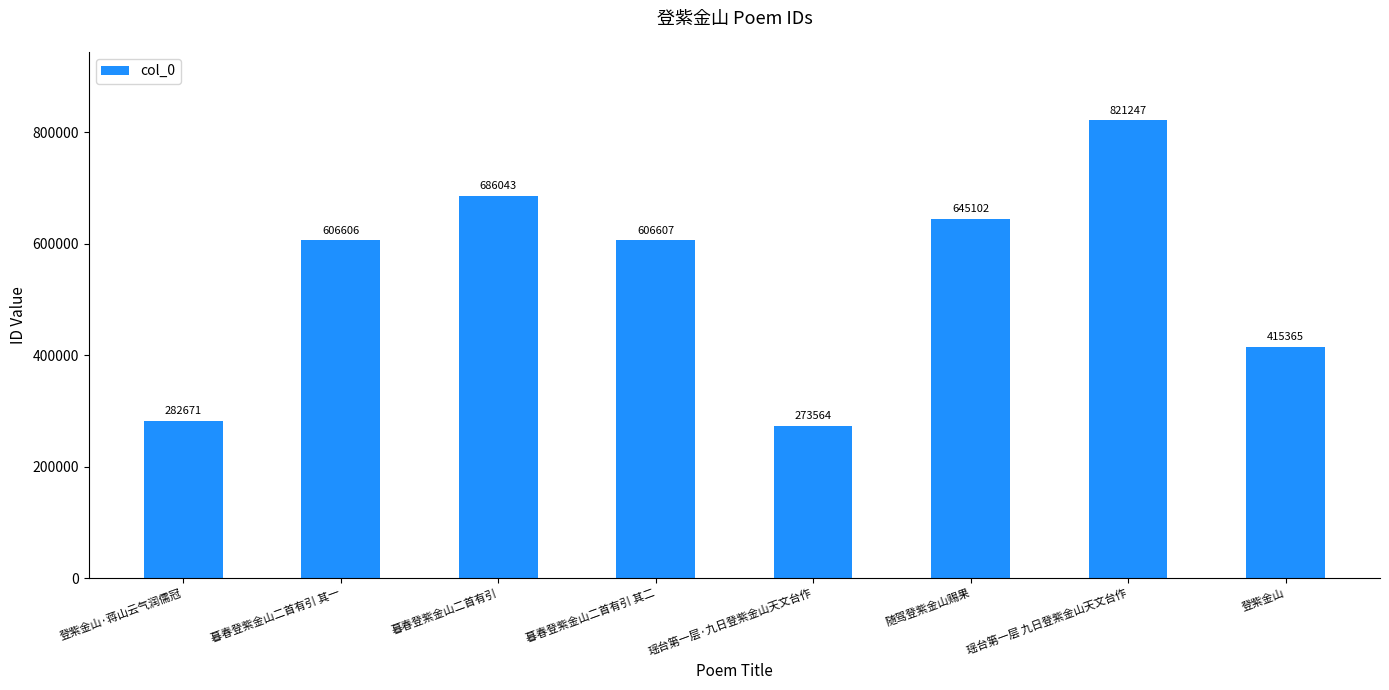

What position from the right is 暮春登紫金山二首有引 其二?

5